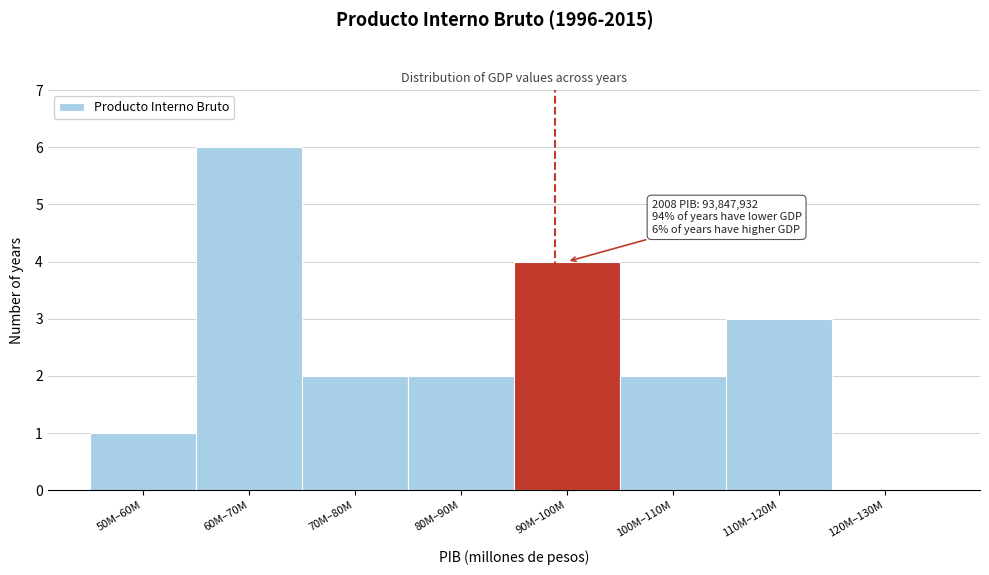

Reading right to left, transcribe all the data shown in this chart.

120M–130M=0	110M–120M=3	100M–110M=2	90M–100M=4	80M–90M=2	70M–80M=2	60M–70M=6	50M–60M=1